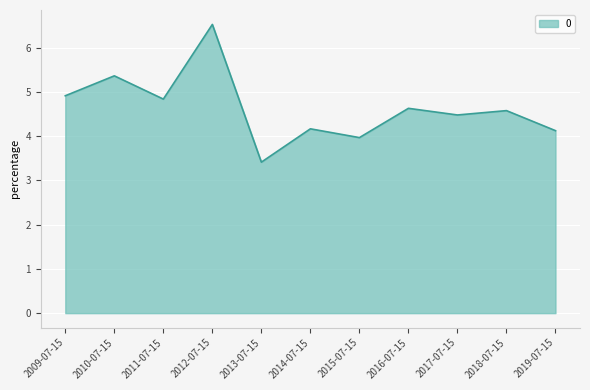

The chart shows a value of 4.6 at 2018-07-15. True or false?

True